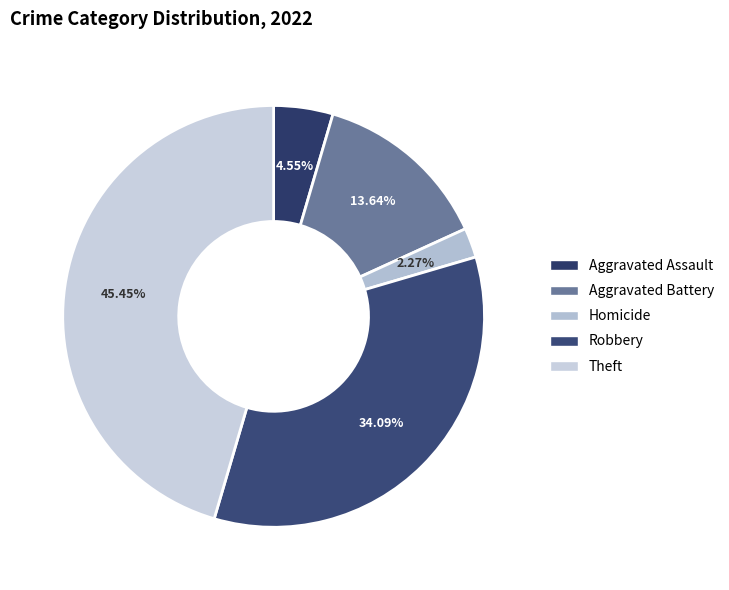

To the nearest percent, what is the difference between the largest and smallest slice percentages?

43%